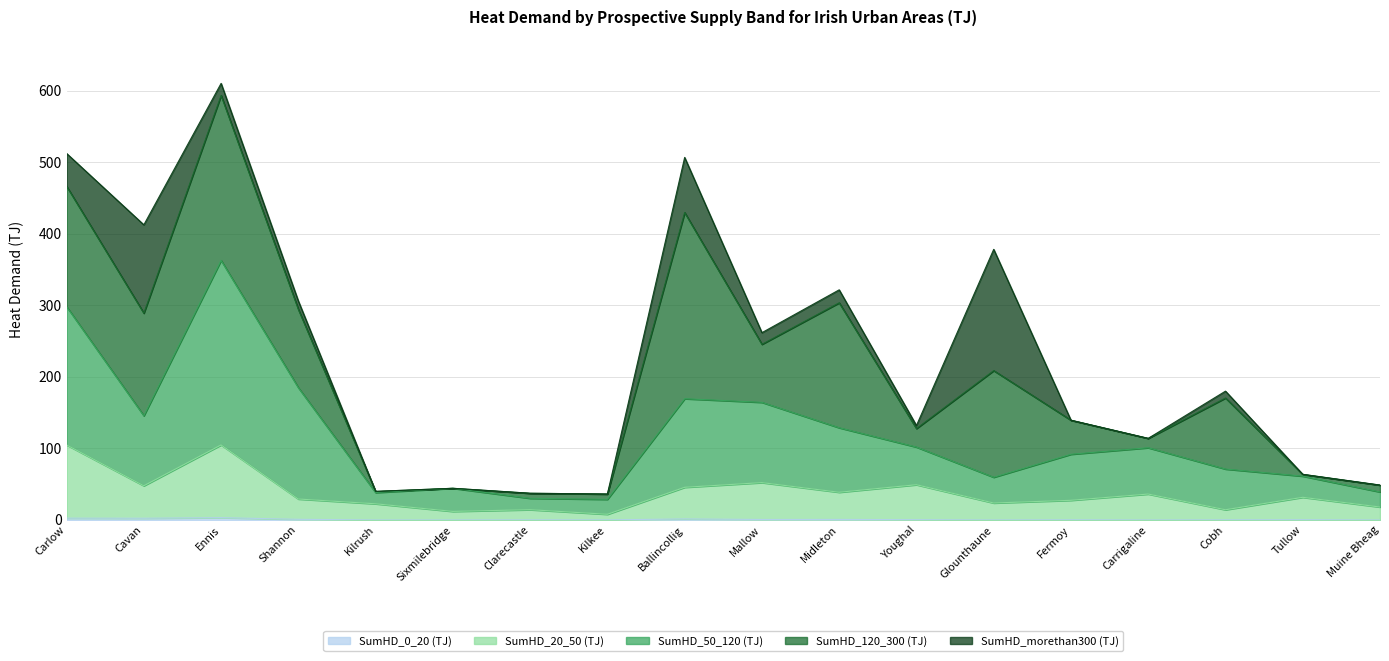

At which category is the sum across all series the highest?

Ennis